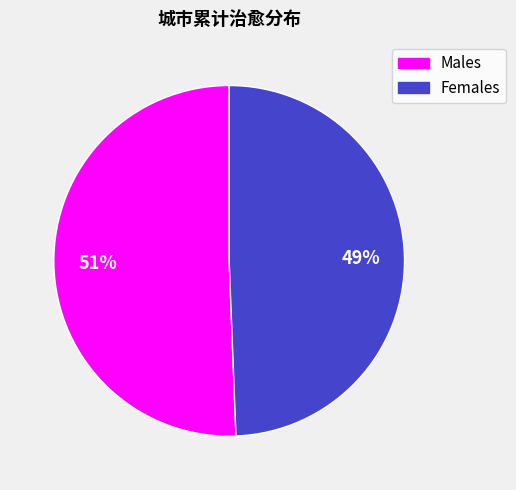

How many segments does this pie chart have?

2